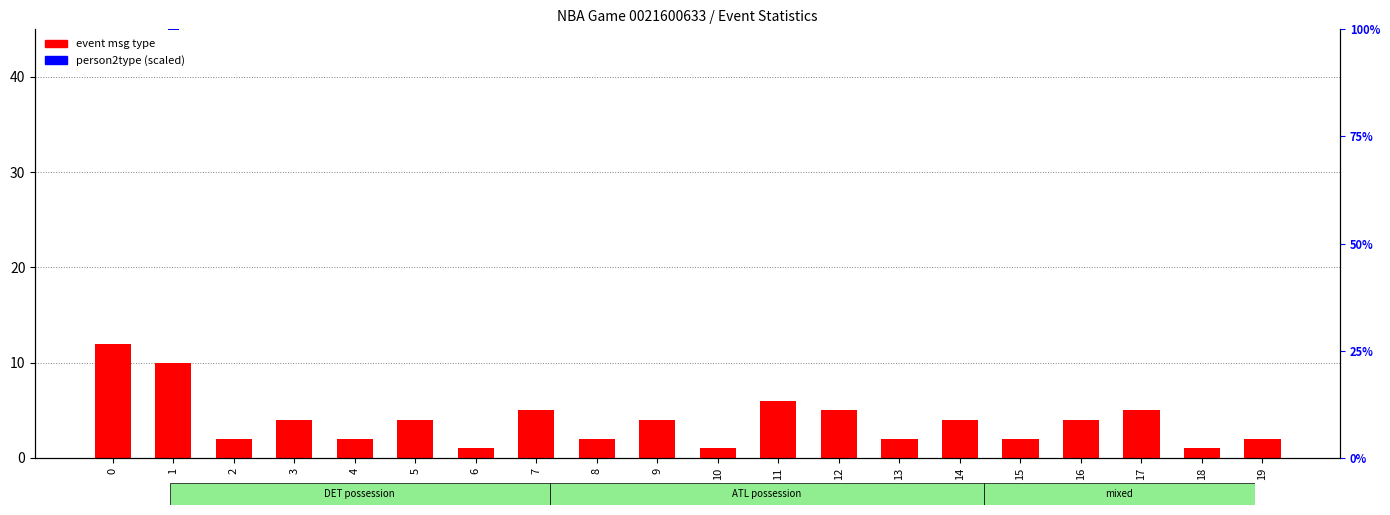

What is the greatest value displayed?

12.0